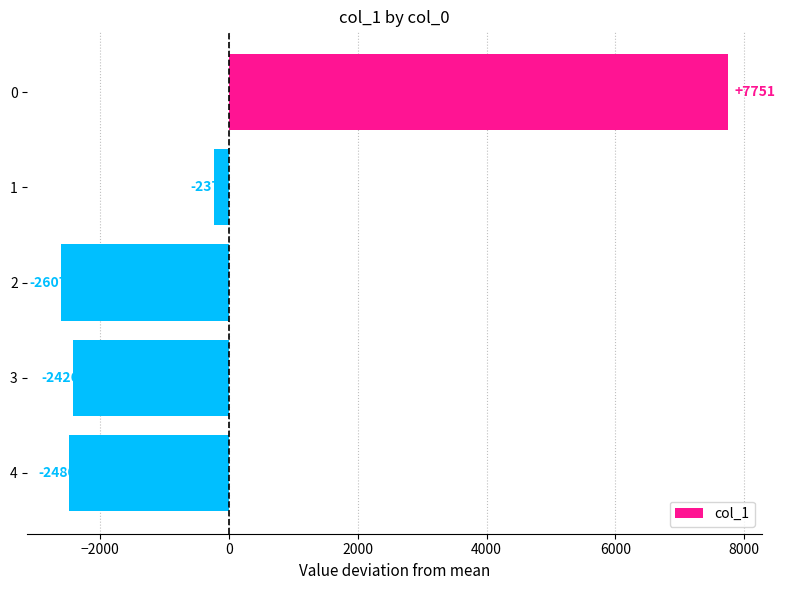

What is the difference between the maximum and minimum values?

10358.0